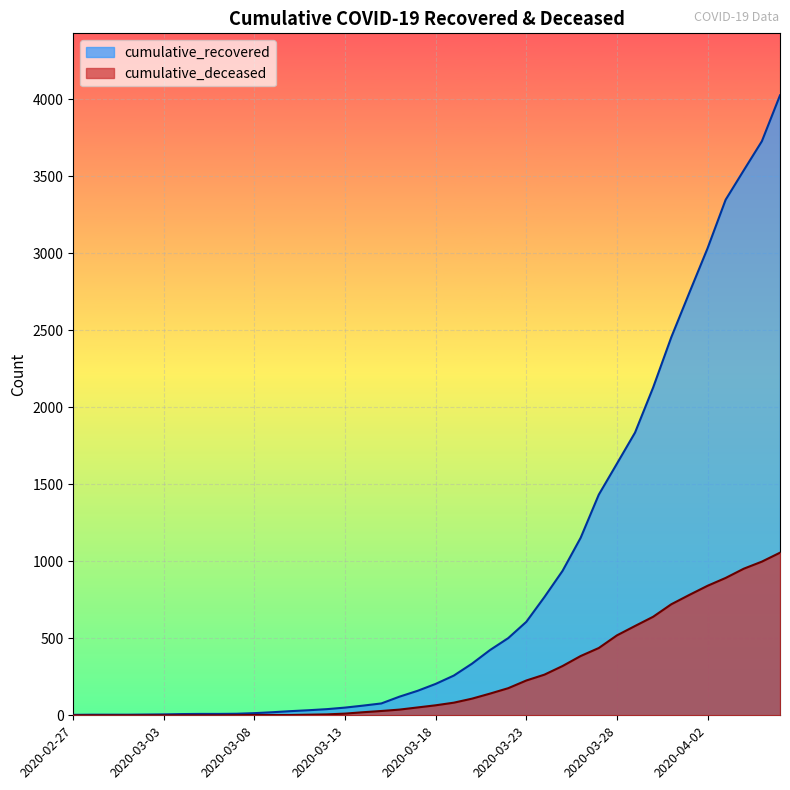

Which series has the widest spread of values?

cumulative_recovered